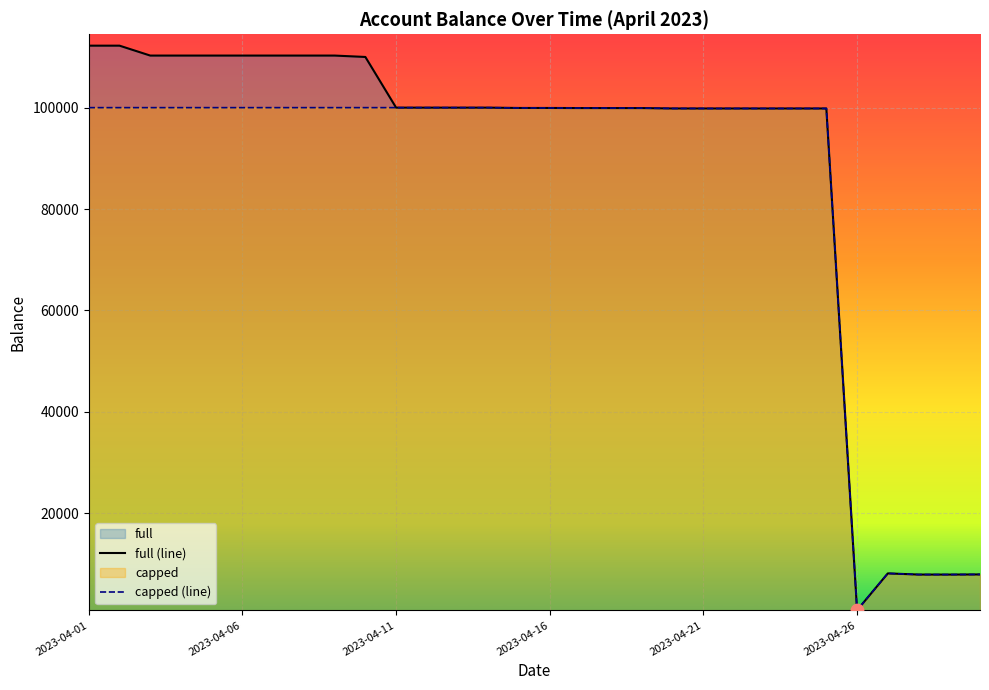

What is the total value across all series at 29?

15781.6